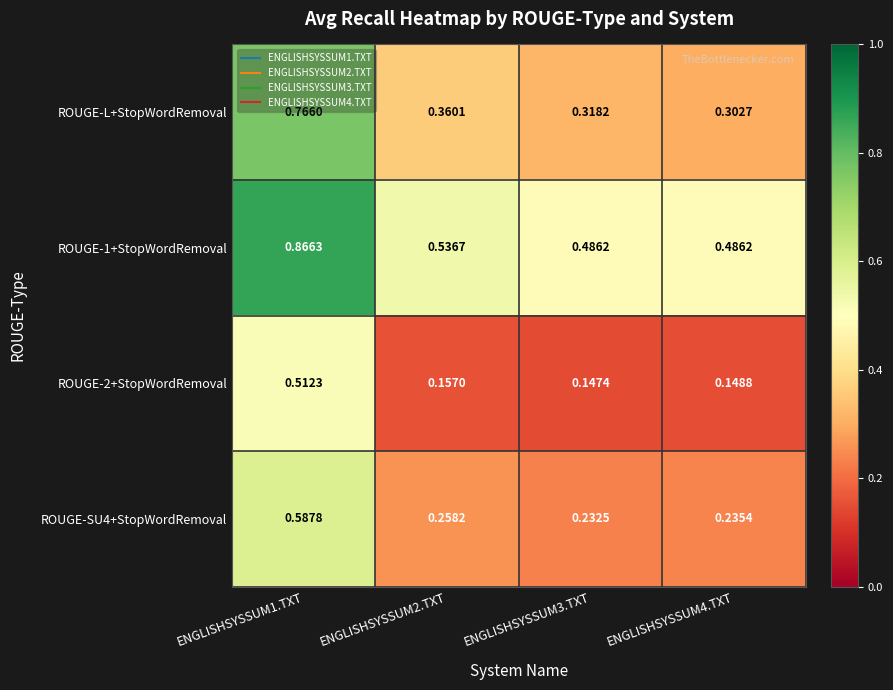

Is the value of ROUGE-2+StopWordRemoval at ENGLISHSYSSUM2.TXT greater than the value of ROUGE-1+StopWordRemoval at ENGLISHSYSSUM3.TXT?

No